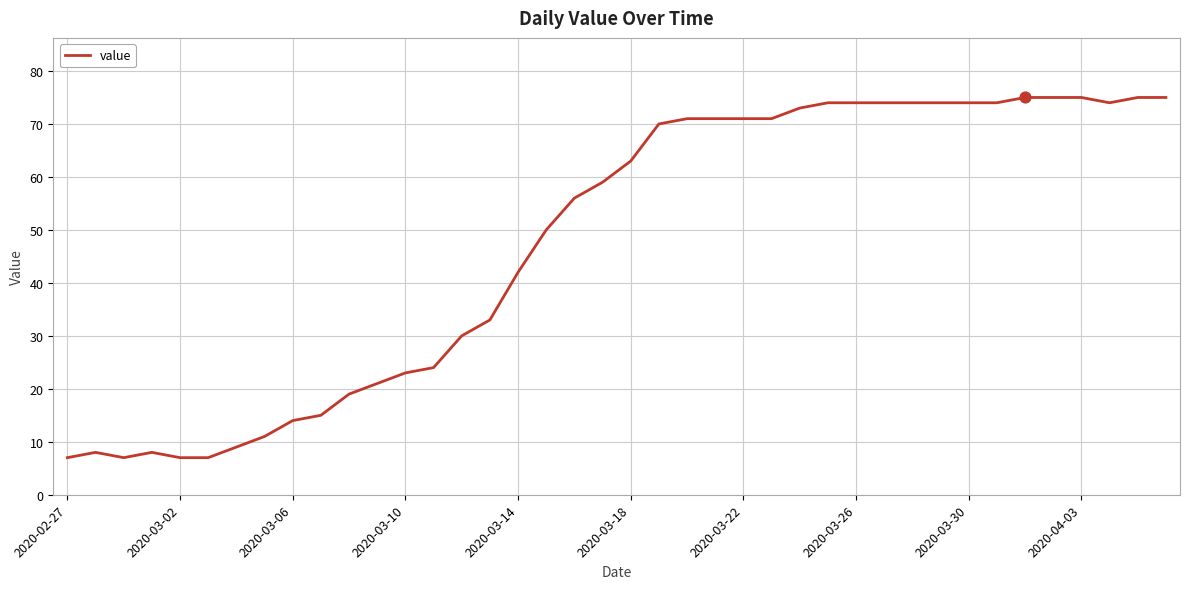

What is the maximum value shown in the chart?

75